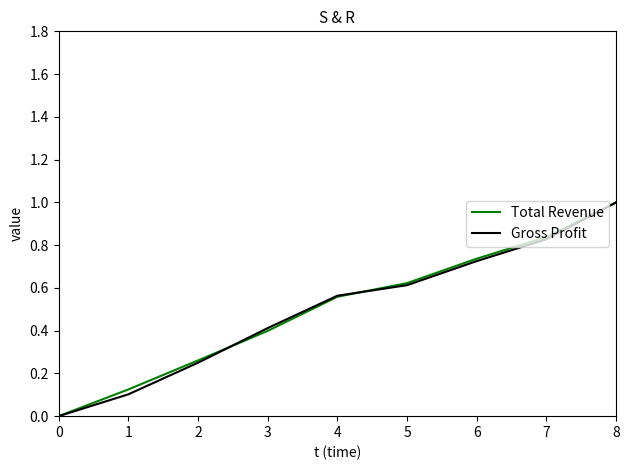

What is the total value across all series at 4?

1.1